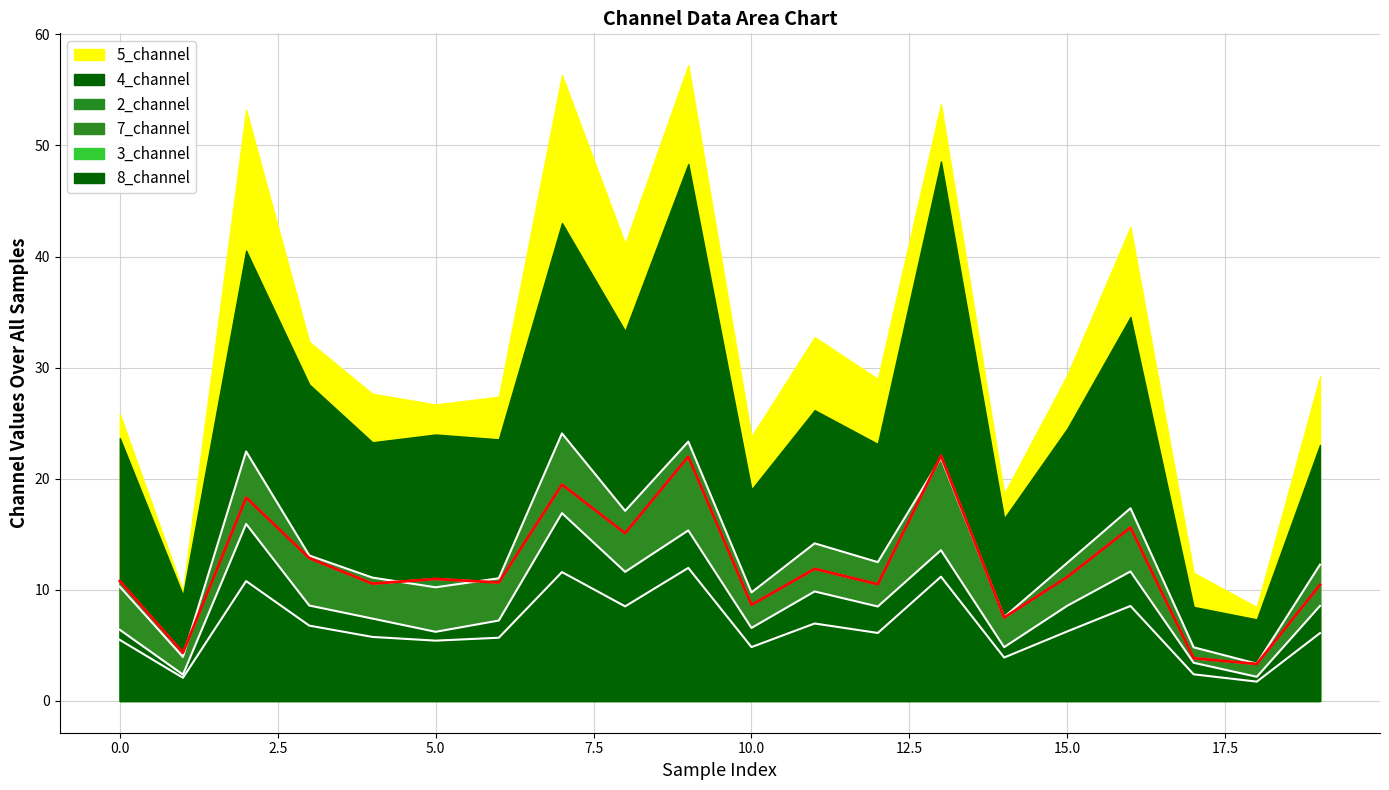

How many data points does each series have?

20